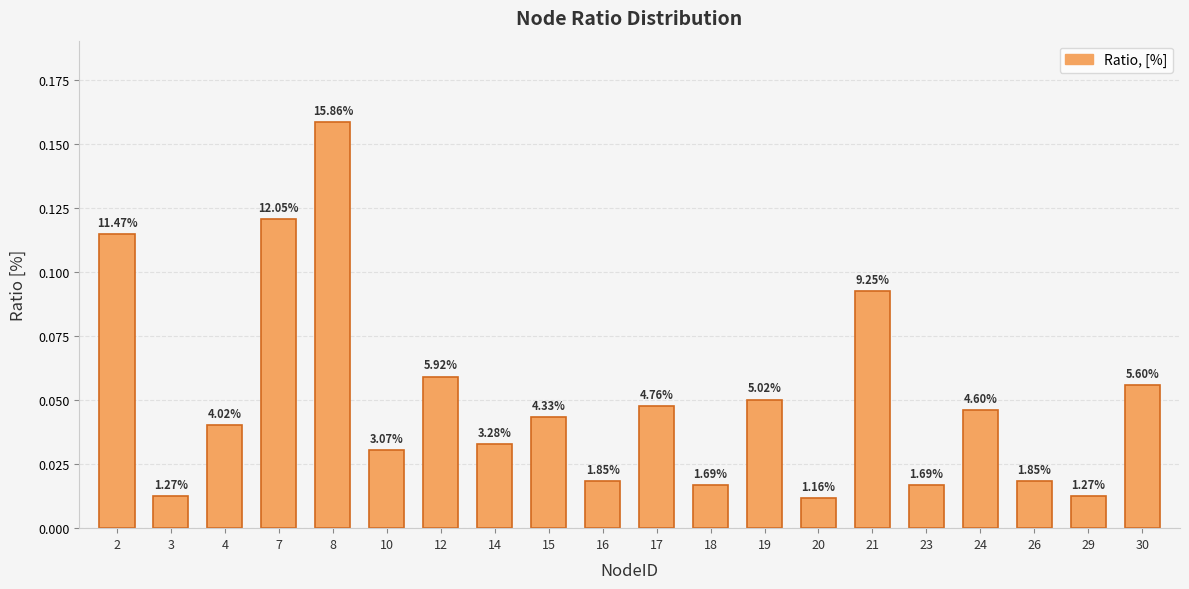

Are the bars grouped side by side (vs. stacked)?

No